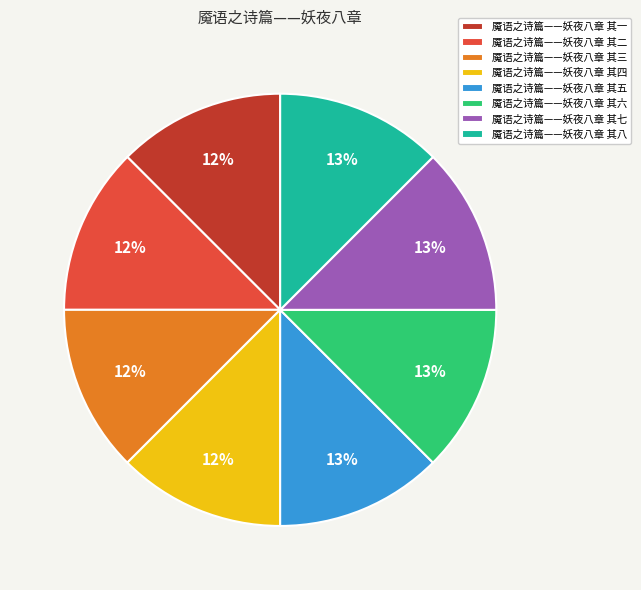

To the nearest percent, what portion does 魇语之诗篇——妖夜八章 其六 represent?

13%